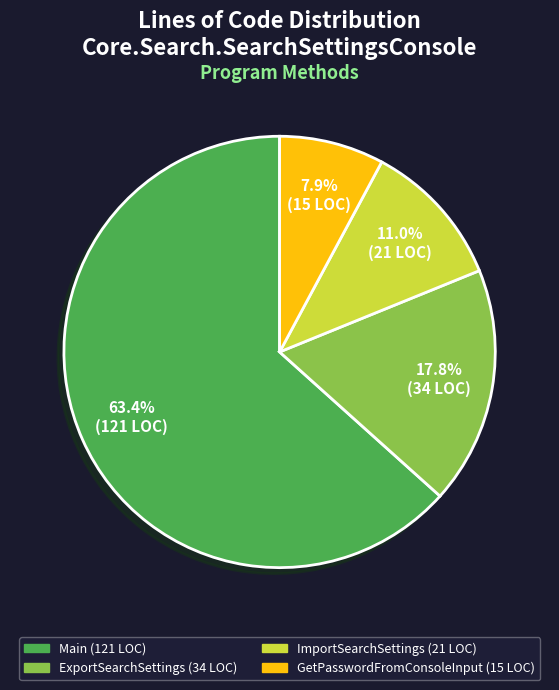

What is the total percentage of Main and ImportSearchSettings?

74.3%